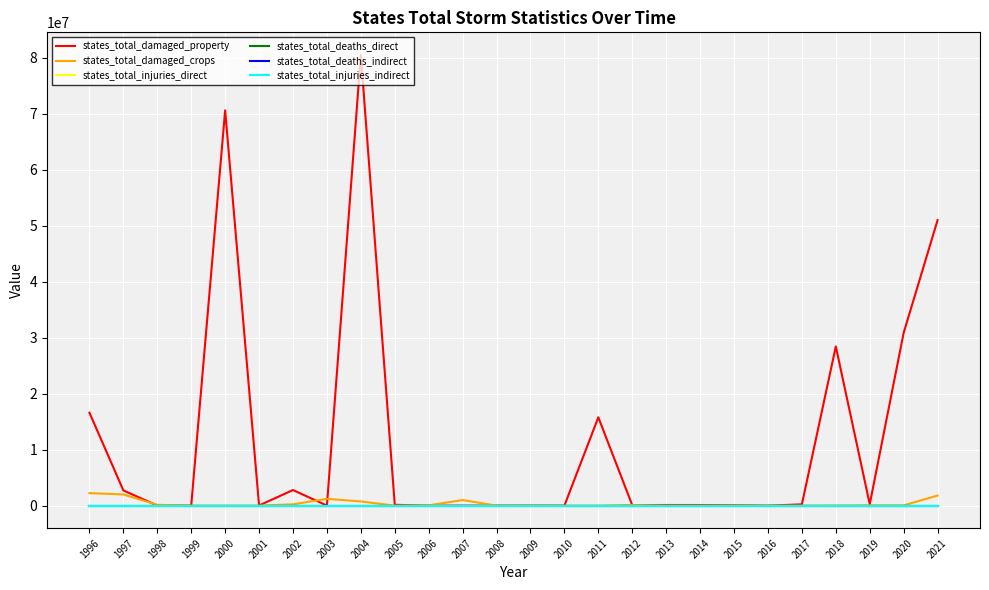

How many values in the states_total_deaths_indirect series exceed 0?

7